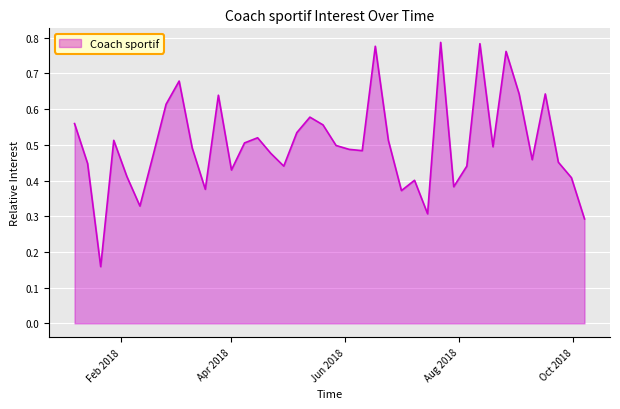

Count the number of categories in the chart.

40